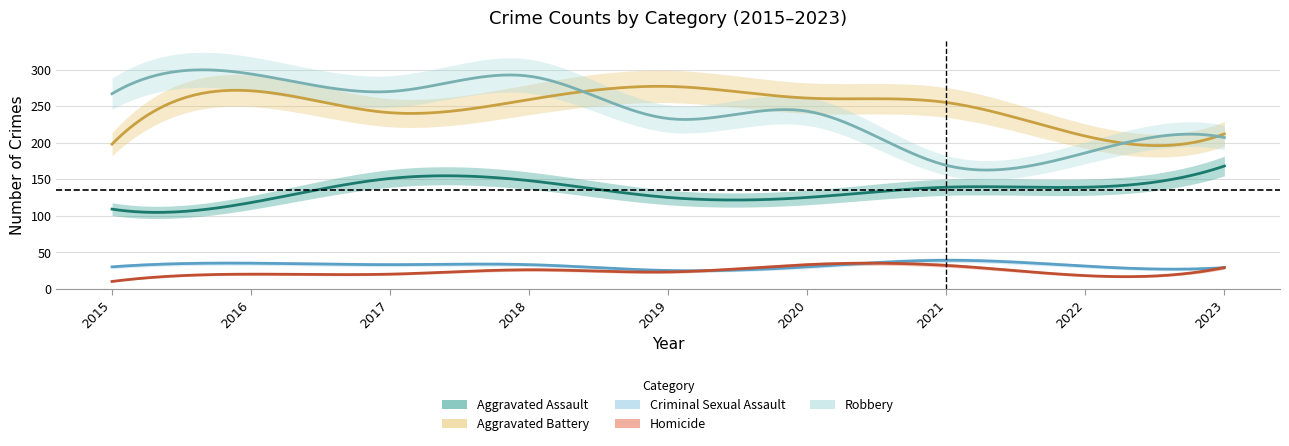

At how many categories does at least one series exceed 167?

9